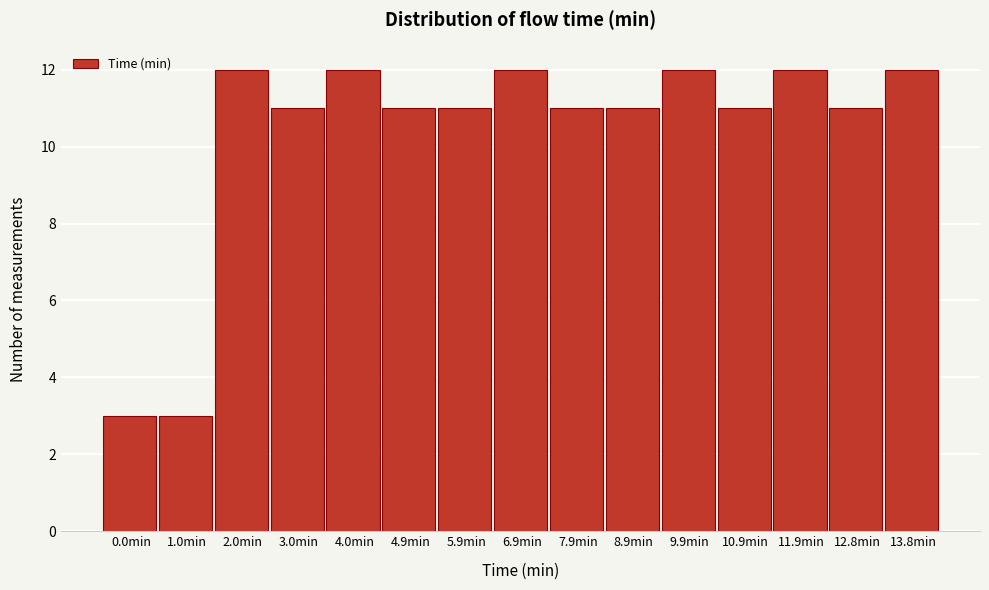

Reading left to right, list all the values displayed in this chart.

3	3	12	11	12	11	11	12	11	11	12	11	12	11	12